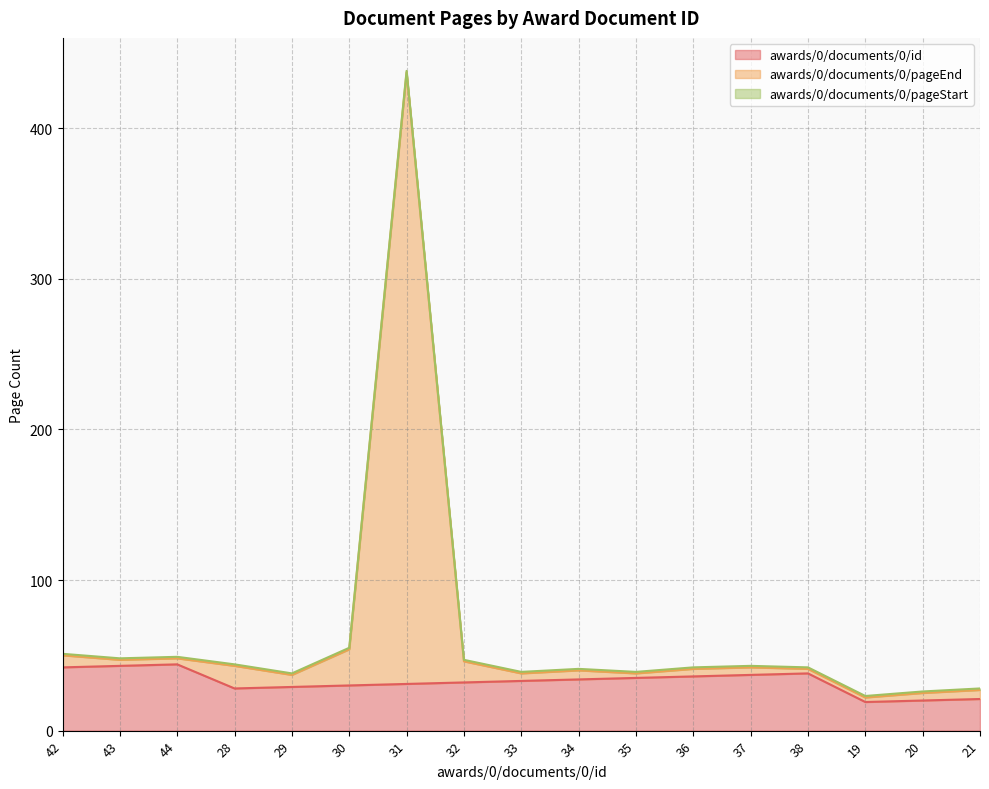

The value of awards/0/documents/0/id at 44 is 44. True or false?

True